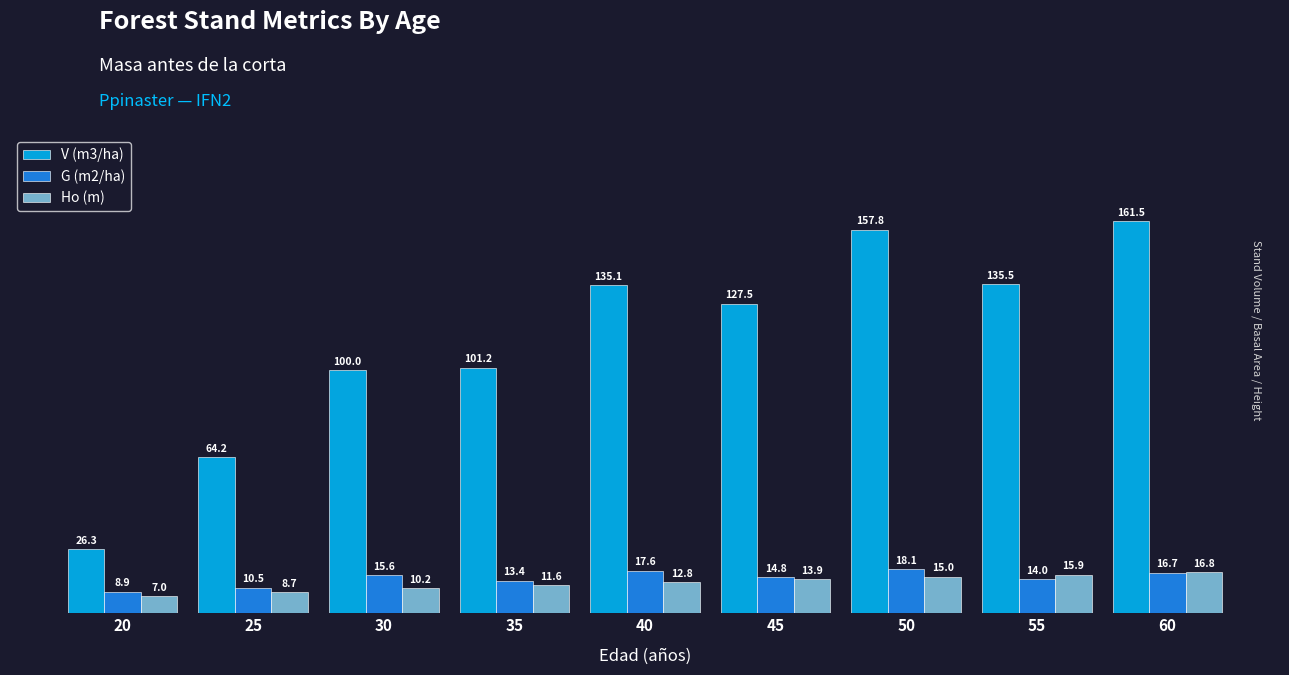

Reading left to right, extract all data points from this chart.

V (m3/ha): 20=26.3	25=64.2	30=100.0	35=101.2	40=135.1	45=127.5	50=157.8	55=135.5	60=161.5
G (m2/ha): 20=8.9	25=10.5	30=15.6	35=13.4	40=17.6	45=14.8	50=18.1	55=14.0	60=16.7
Ho (m): 20=7.0	25=8.7	30=10.2	35=11.6	40=12.8	45=13.9	50=15.0	55=15.9	60=16.8